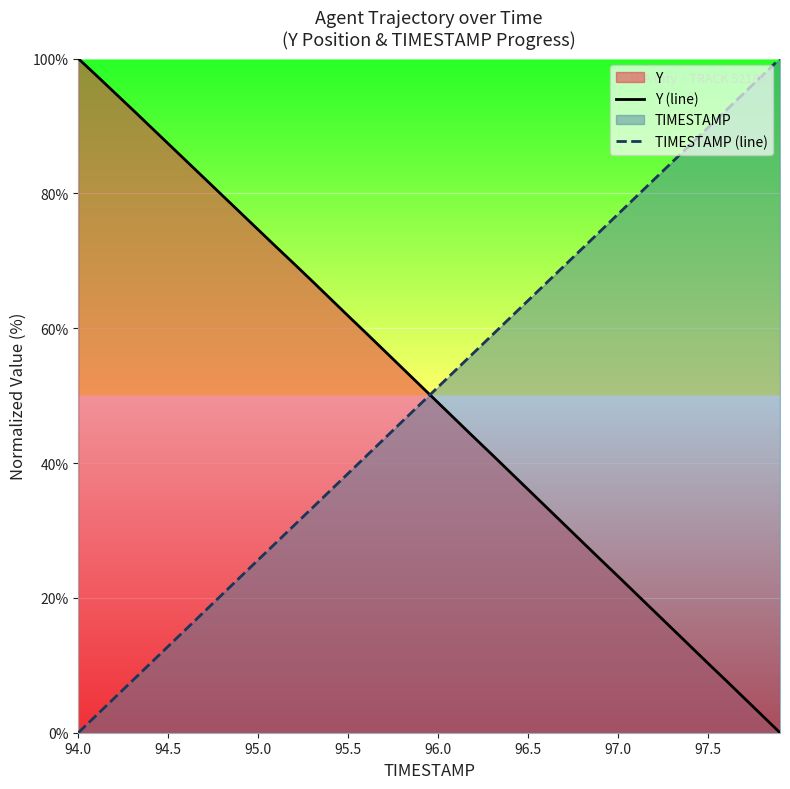

How many series are shown in this chart?

2